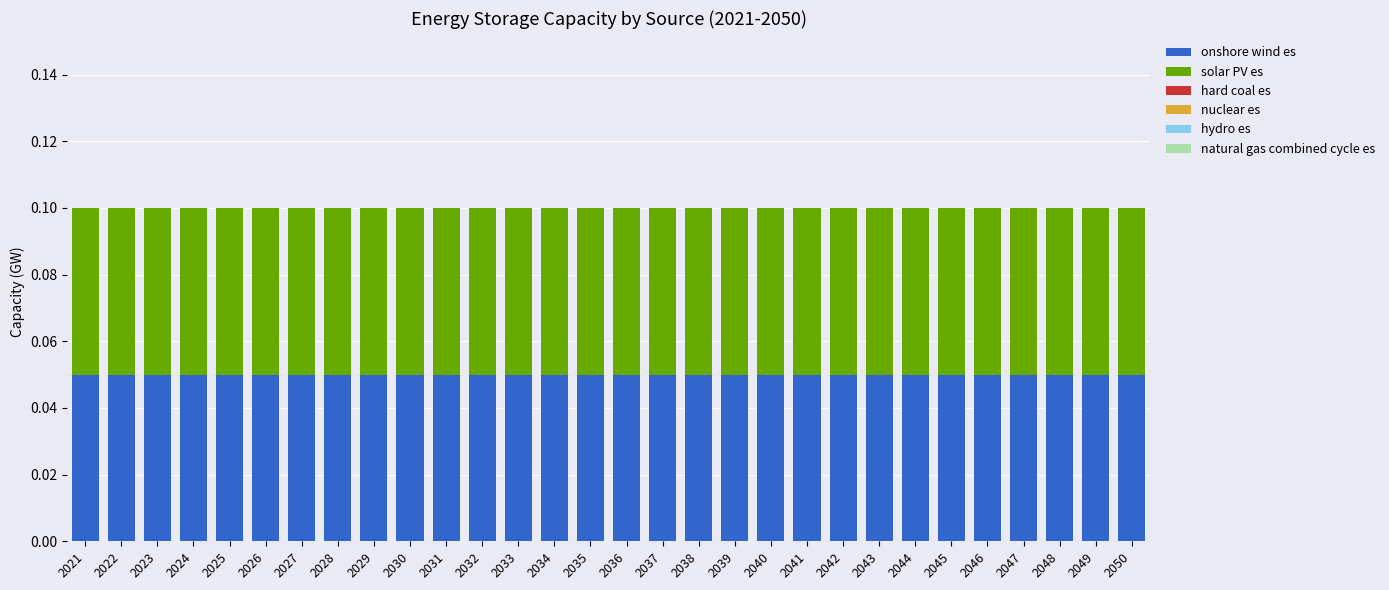

What are all the series names shown in the legend?

onshore wind es, solar PV es, hard coal es, nuclear es, hydro es, natural gas combined cycle es